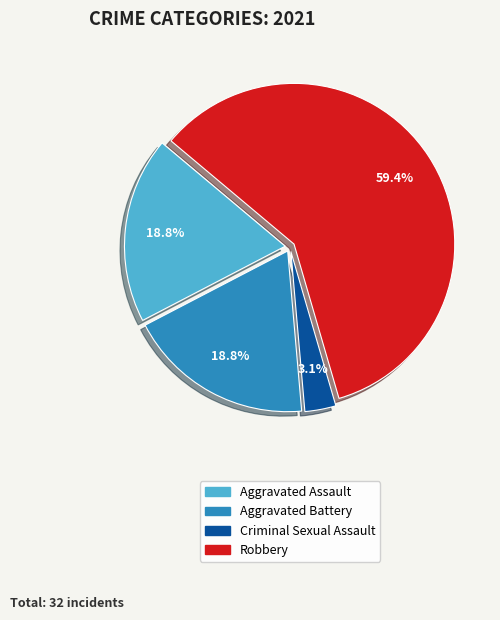

Does Aggravated Battery represent more than half of the total?

No